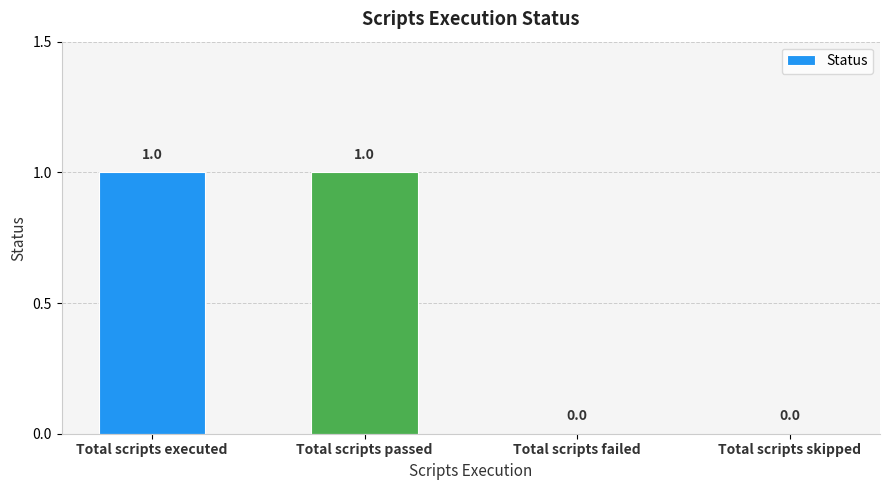

What is the greatest value displayed?

1